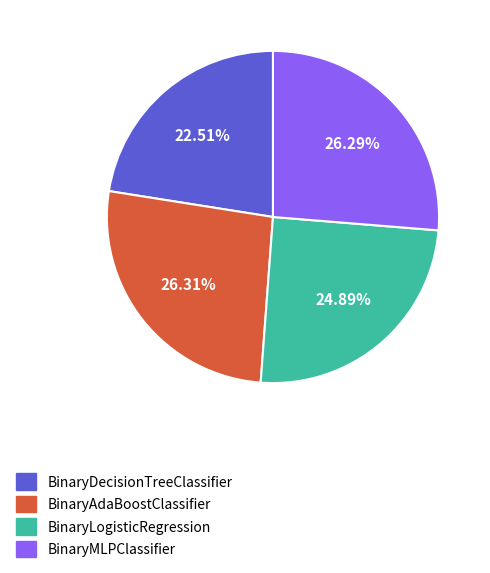

Which slice is the smallest?

BinaryDecisionTreeClassifier